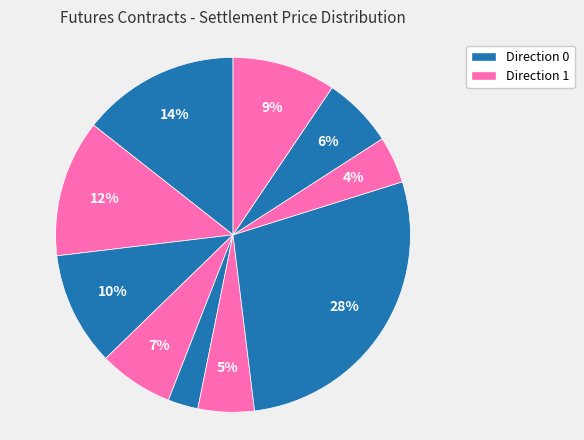

How many slices are in this pie chart?

10